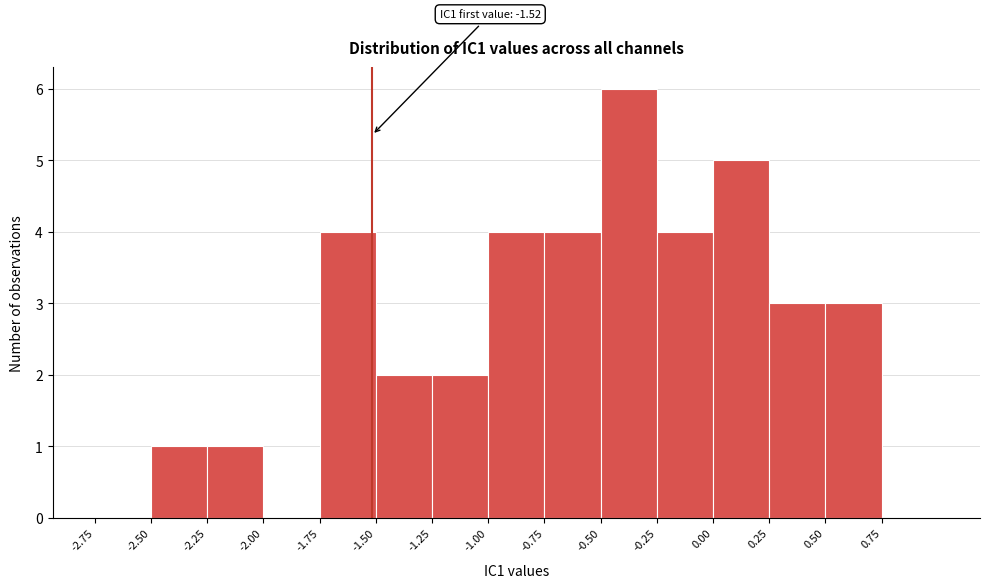

Over which range of the x-axis is the bar tallest?

-0.50 to -0.25